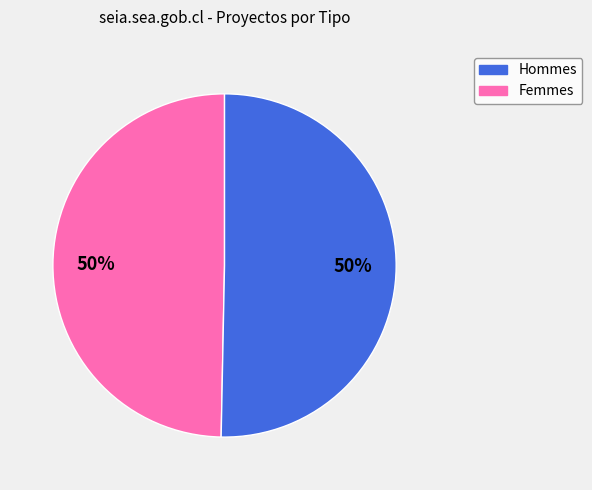

To the nearest percent, what is the average slice percentage?

50%